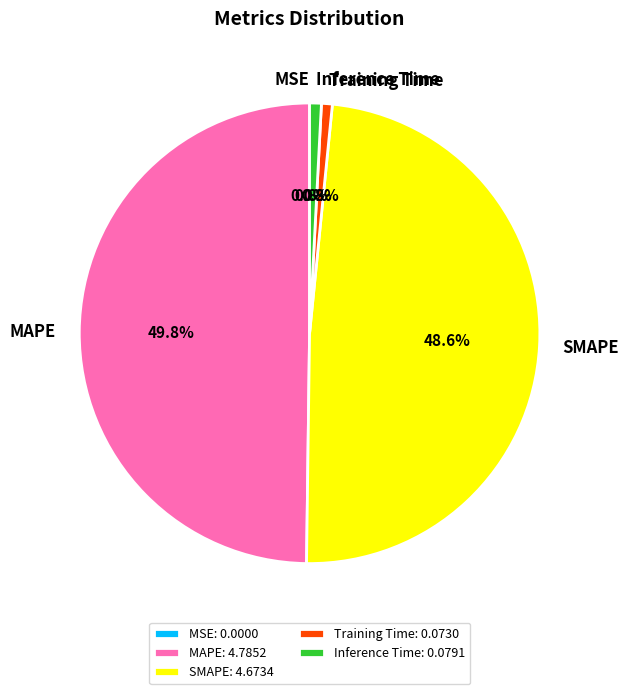

What percentage is the Inference Time slice, to the nearest percent?

1%